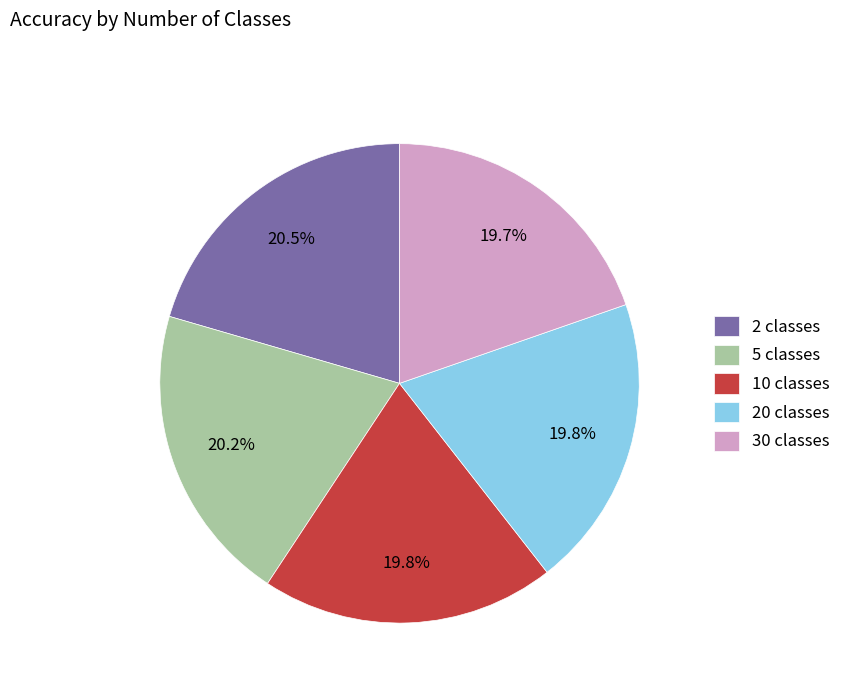

Combined, do 10 classes and 20 classes account for over 50%?

No